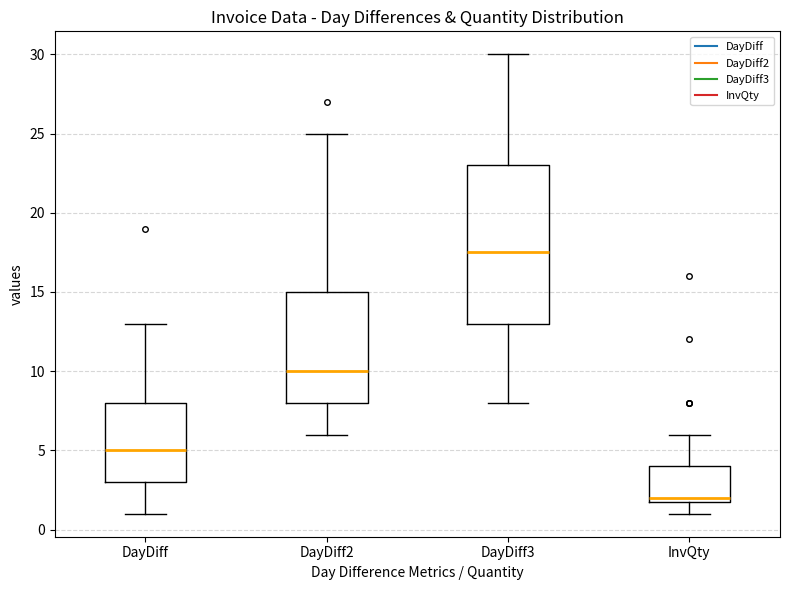

Which box is the tallest, from its lower edge to its upper edge?

DayDiff3